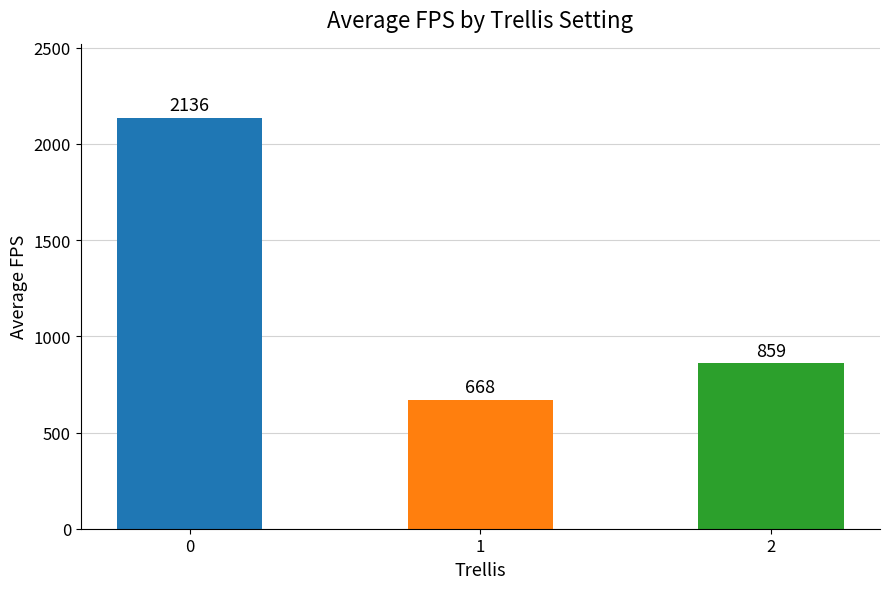

Approximately how many times larger is the value at 1 compared to 2?

0.8